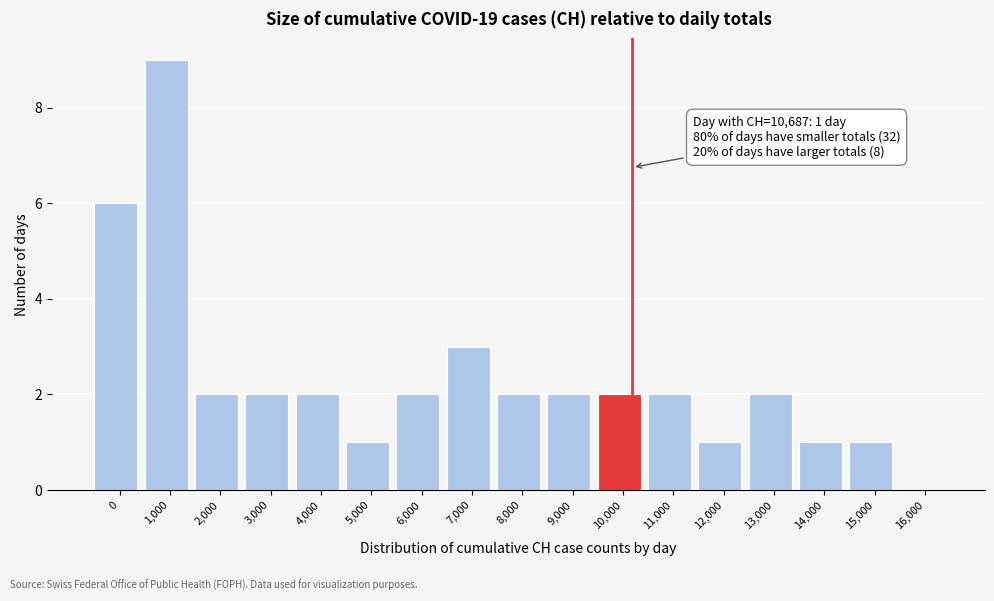

Reading right to left, transcribe all the data shown in this chart.

16,000=0	15,000=1	14,000=1	13,000=2	12,000=1	11,000=2	10,000=2	9,000=2	8,000=2	7,000=3	6,000=2	5,000=1	4,000=2	3,000=2	2,000=2	1,000=9	0=6